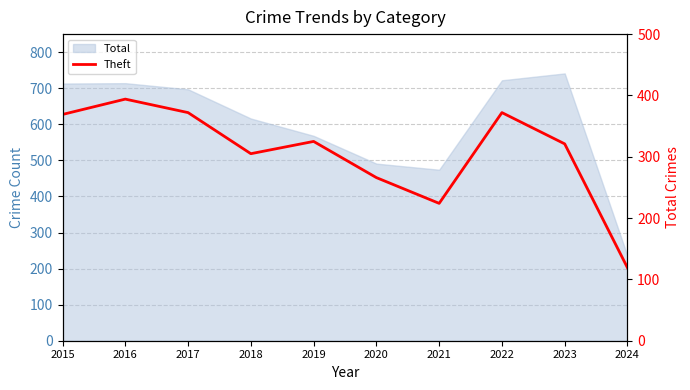

How many values are below 325?

5